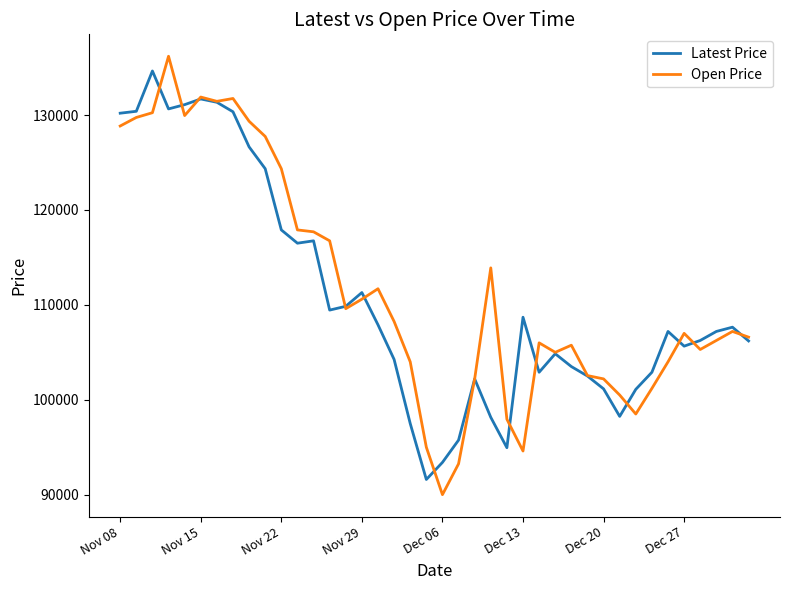

Which series has the largest total across all categories?

Open Price